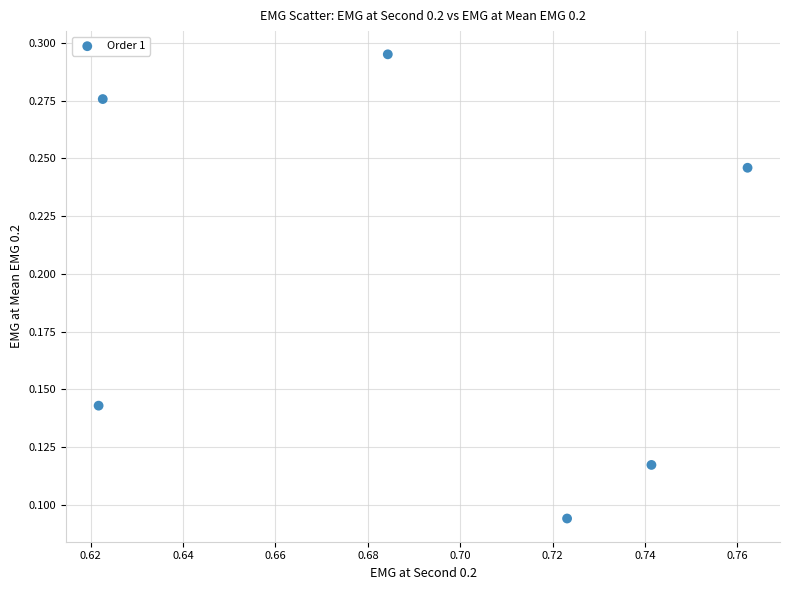

What is the average X value?

0.7